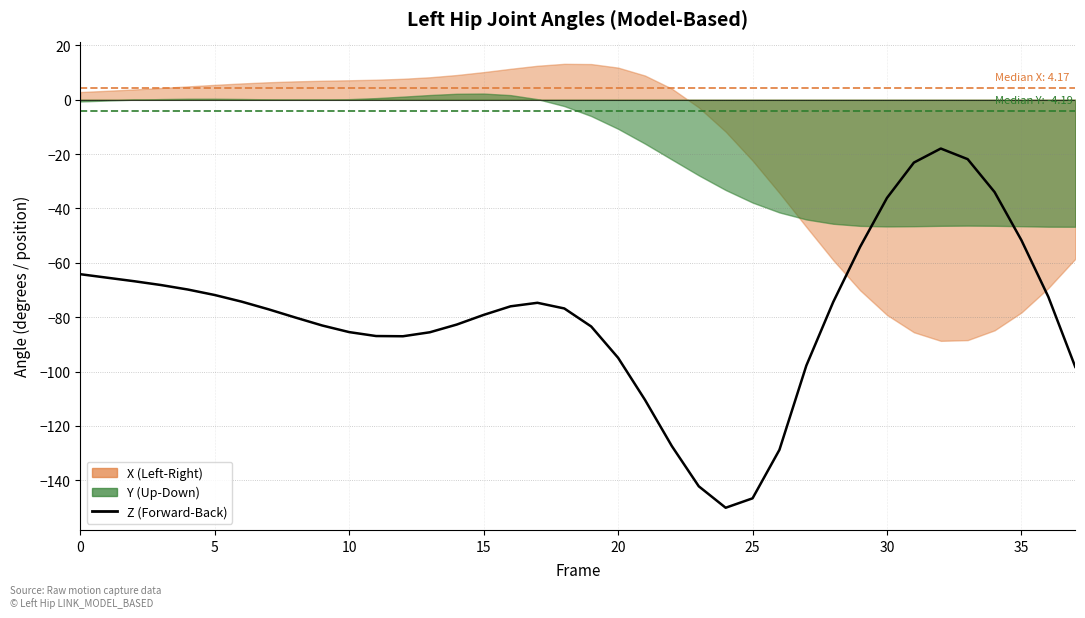

The value at 35 is -51.7. True or false?

True